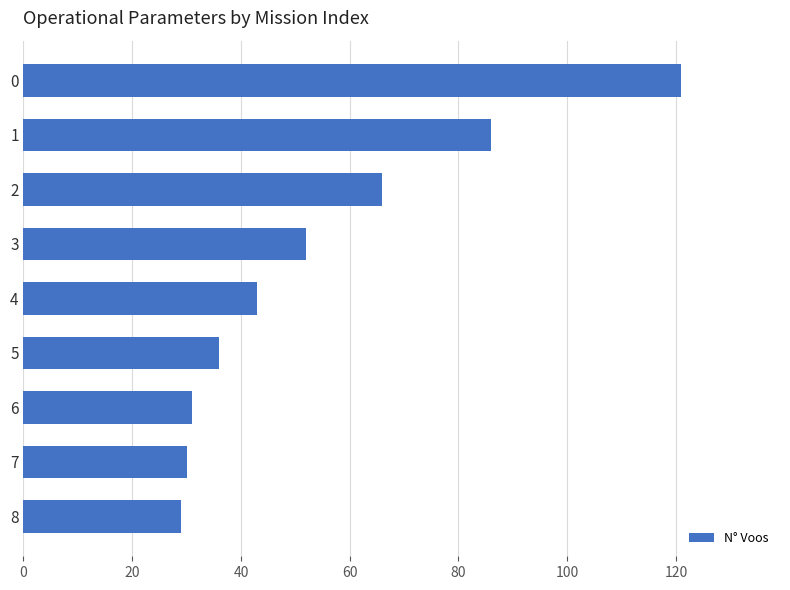

The value at 5 is 56. True or false?

False